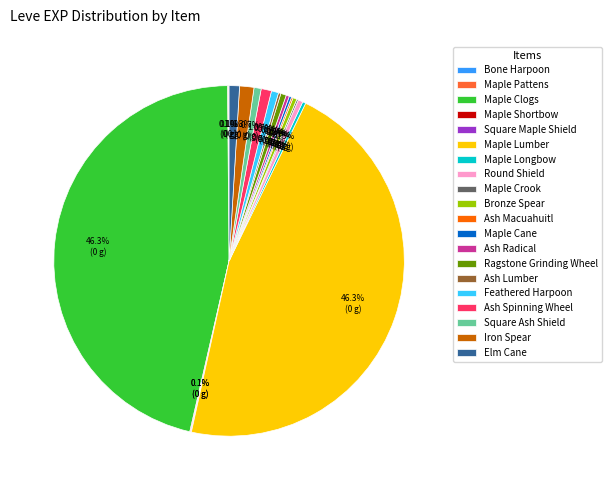

Is the sum of Maple Longbow and Iron Spear greater than half?

No